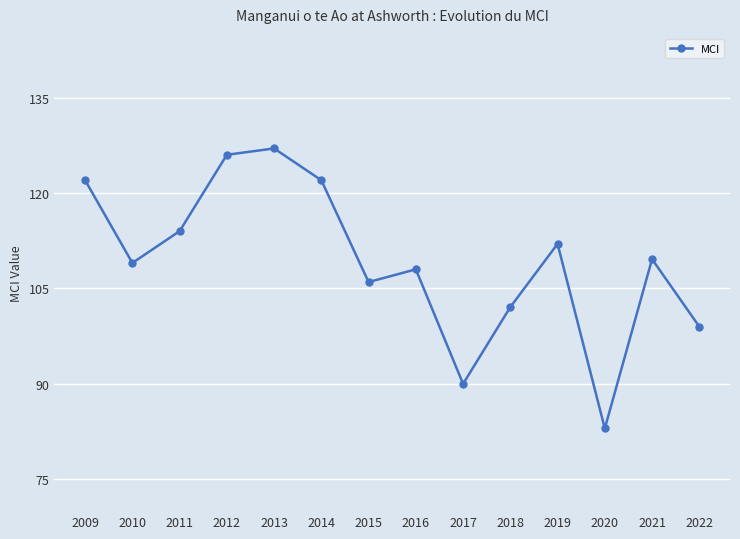

Which label corresponds to the smallest value in the chart?

2020